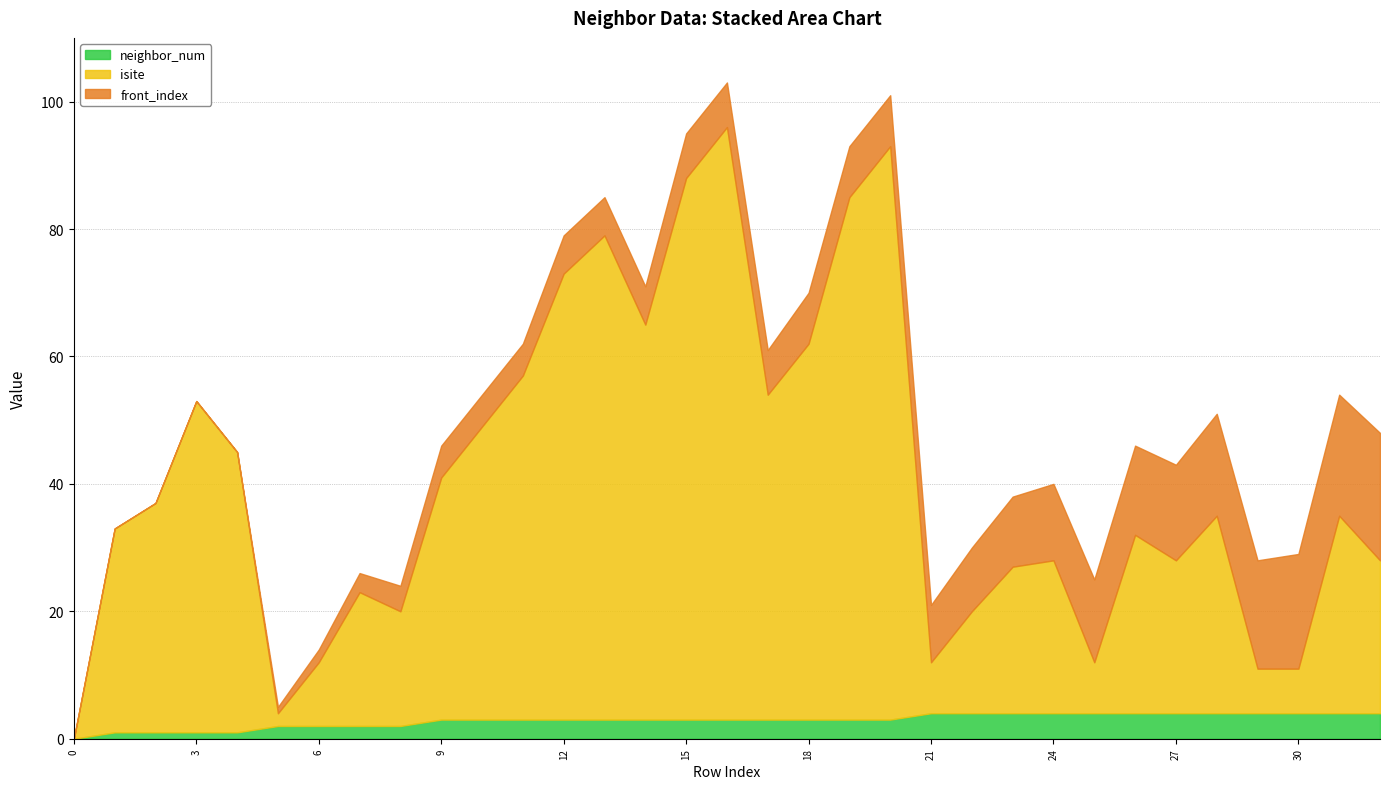

Is it true that neighbor_num equals 3 at 13?

True